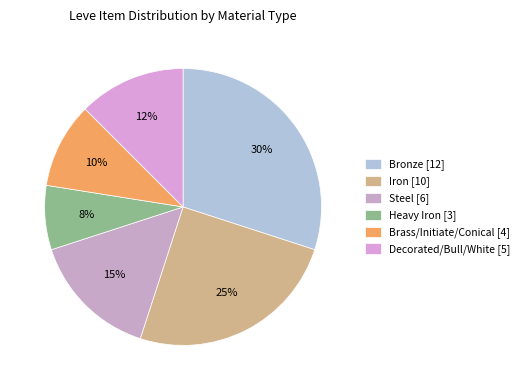

Is the sum of Steel and Brass/Initiate/Conical greater than half?

No